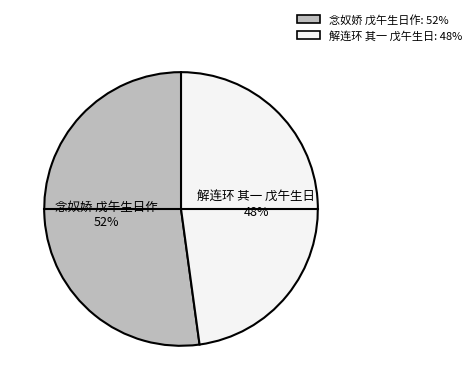

To the nearest percent, what percentage of the pie is 念奴娇 戊午生日作?

52%